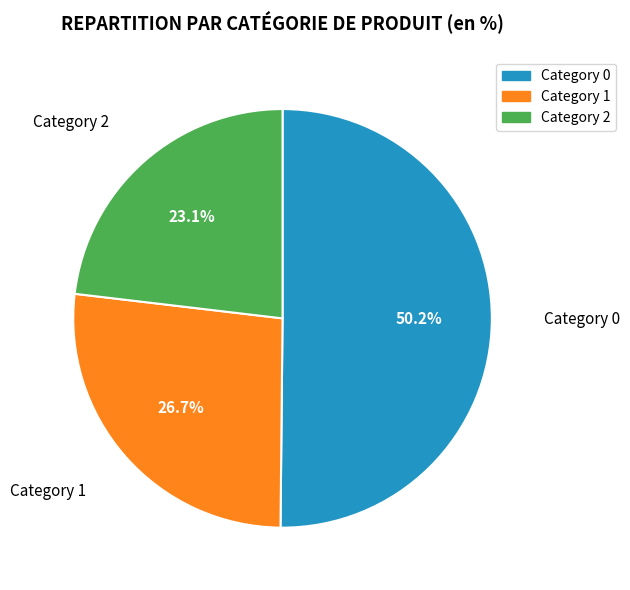

Combined, what portion of the pie is Category 1 and Category 2?

49.8%